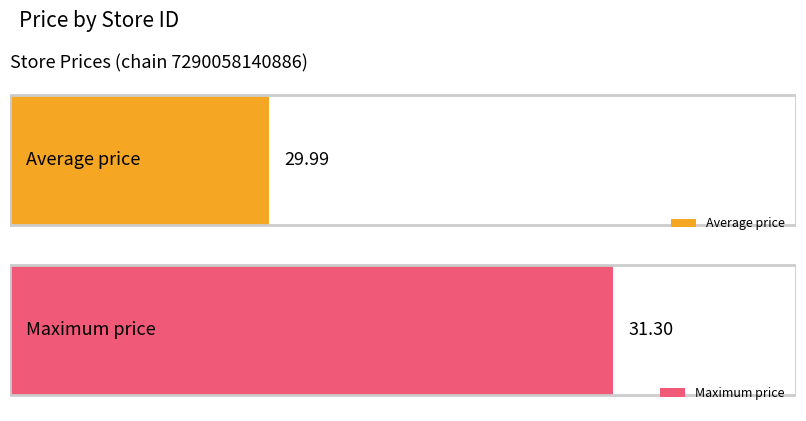

Approximately how many times larger is the value at 32 compared to 30?

1.0